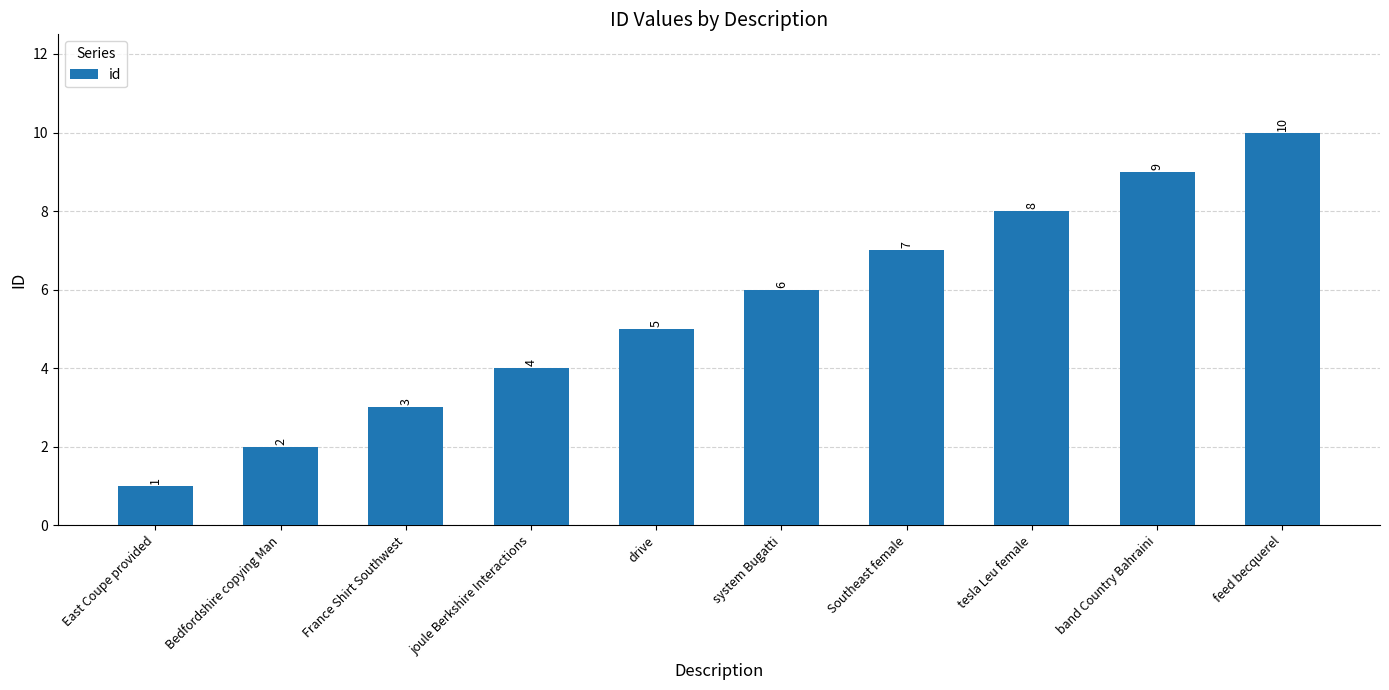

Between system Bugatti and band Country Bahraini, which is larger?

band Country Bahraini